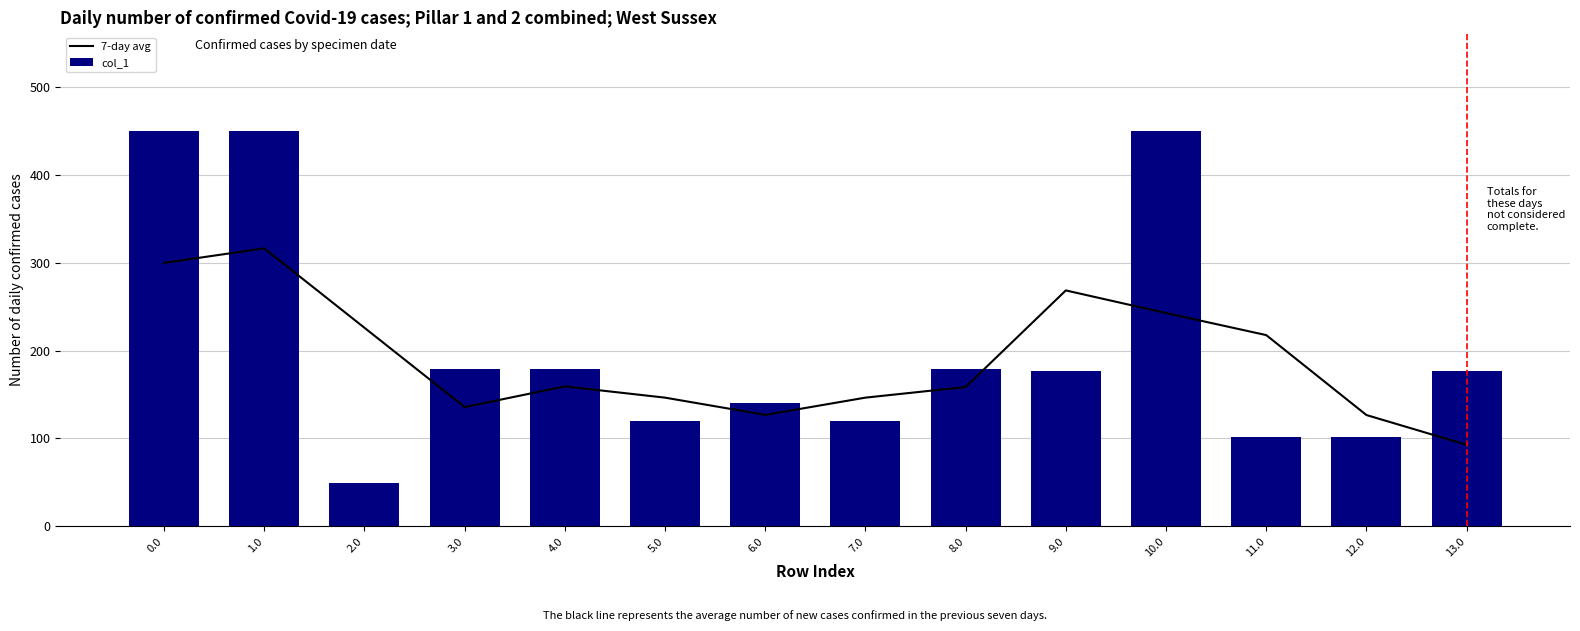

What are all the series names shown in the legend?

7-day avg, col_1